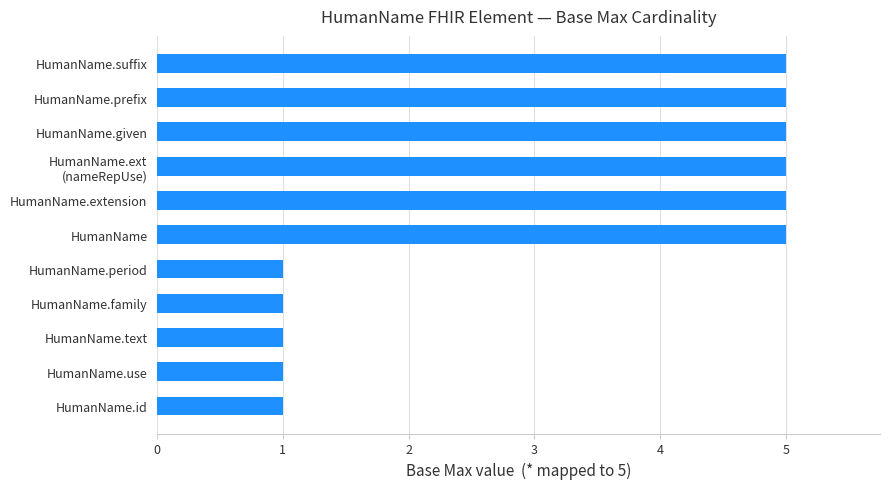

The value at HumanName.text is 0. True or false?

False